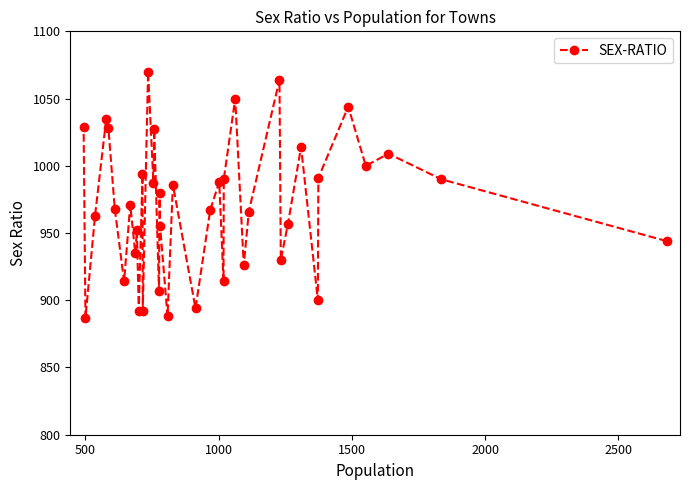

What is the maximum value shown in the chart?

1070